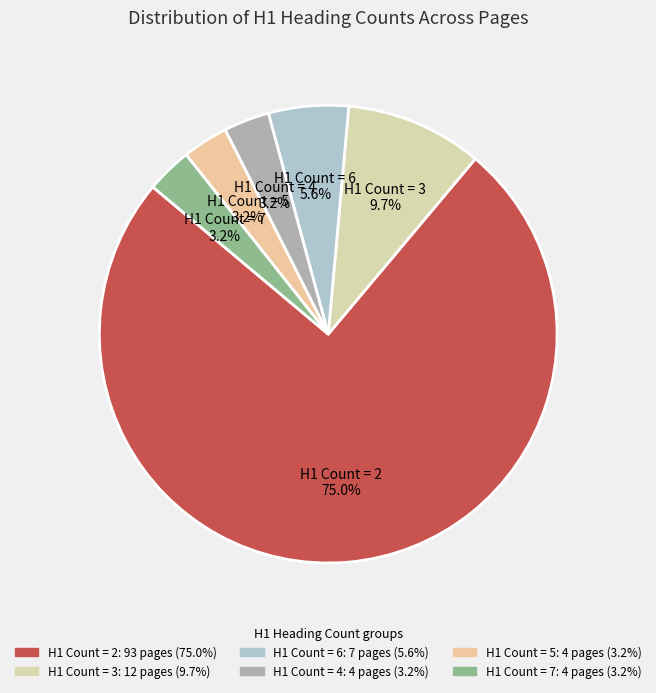

What is the largest slice in the pie chart?

H1 Count = 2 75.0%